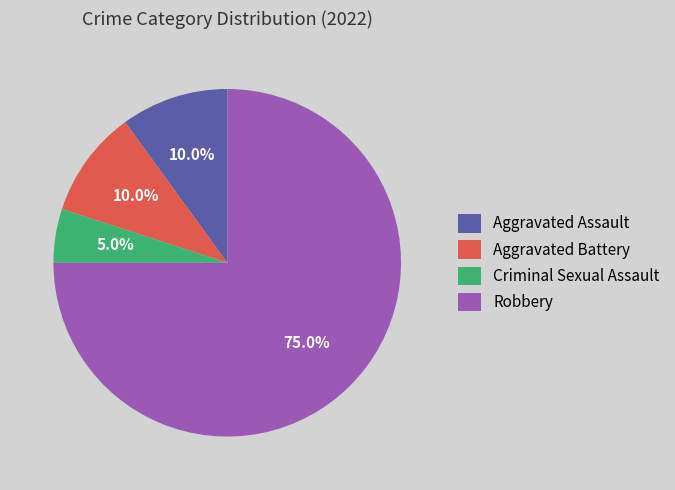

Which slice is the smallest?

Criminal Sexual Assault